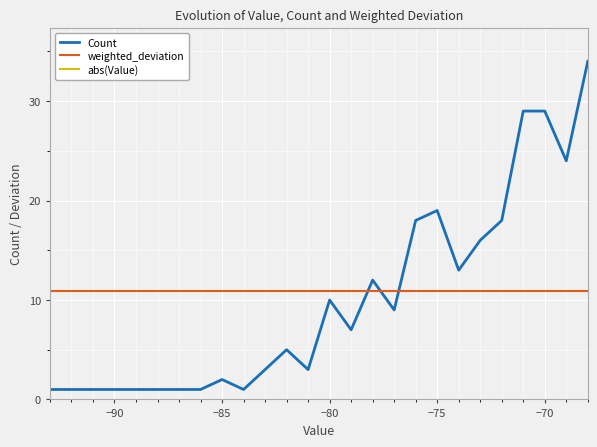

How many lines are shown in the chart?

3